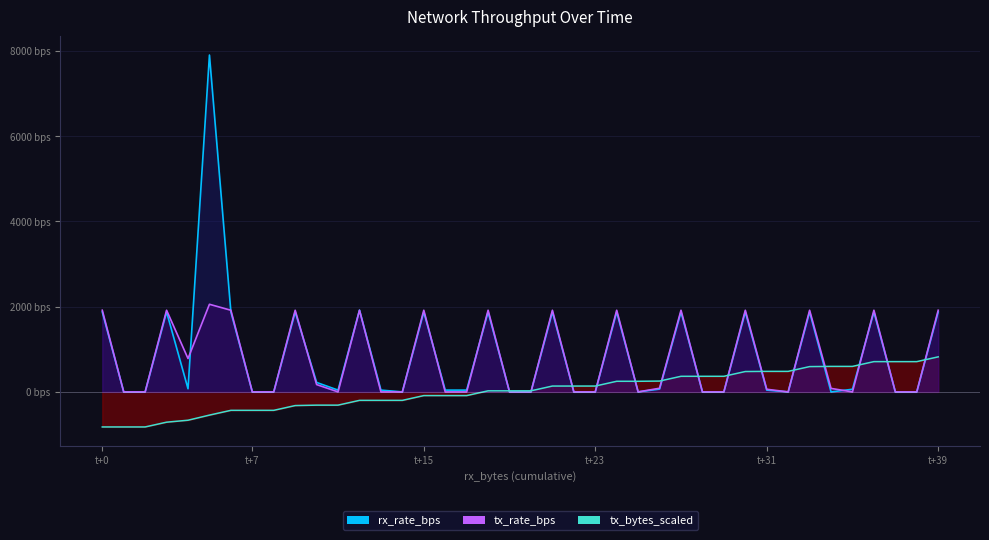

What is the label of the 12th point from the left?

11